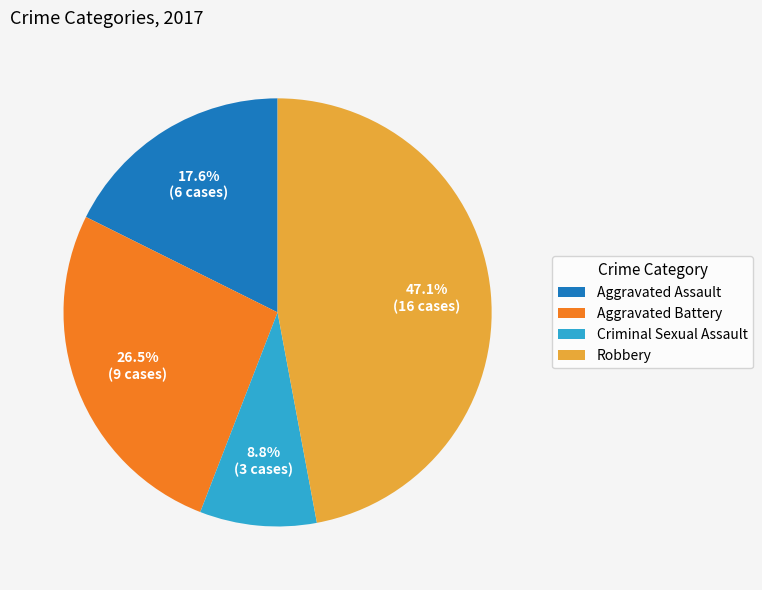

Combined, what portion of the pie is Aggravated Assault and Robbery?

64.7%